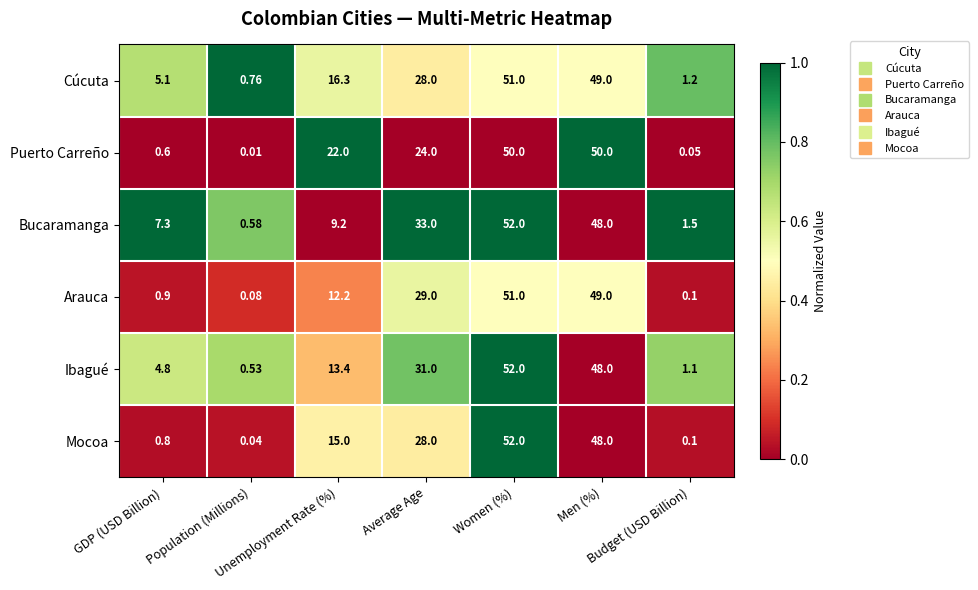

How many data points in Ibagué are above 13?

4